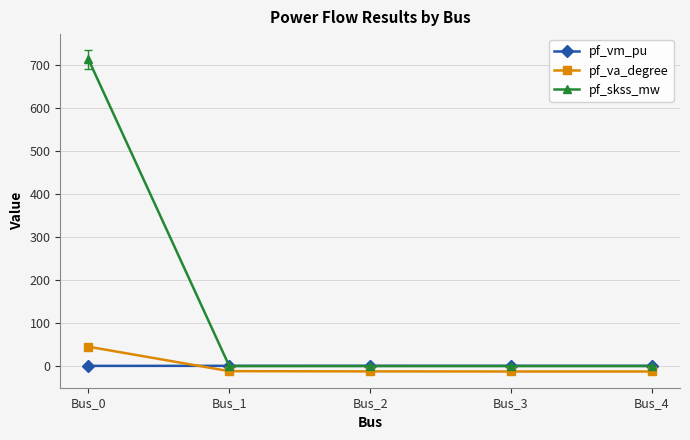

True or false: pf_va_degree has more than 2 points higher than both neighbors.

False